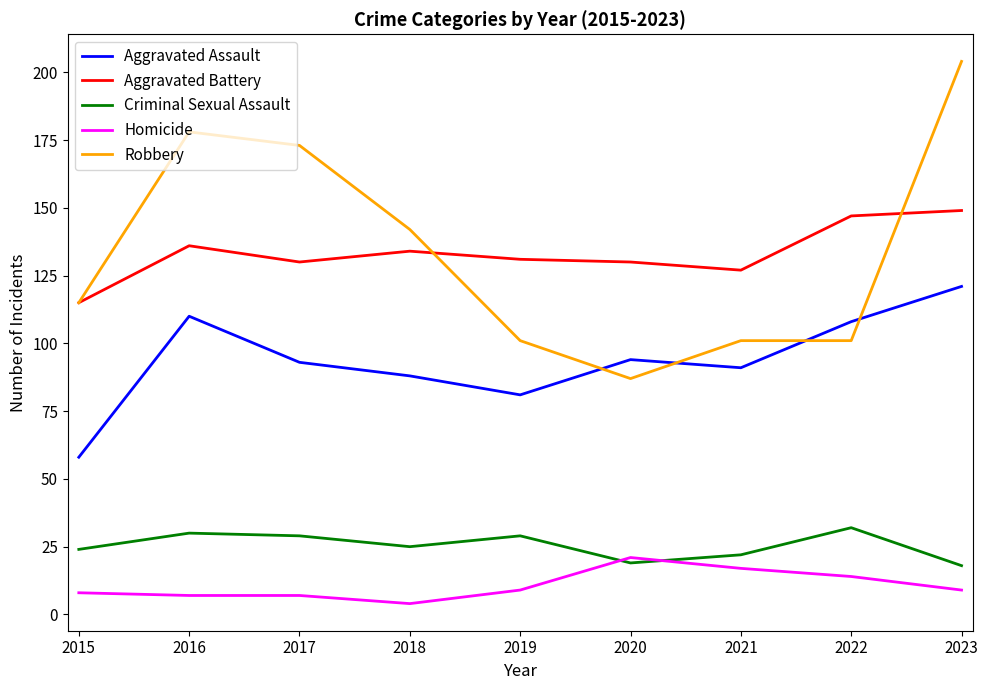

What is the lowest value of the Robbery series?

87